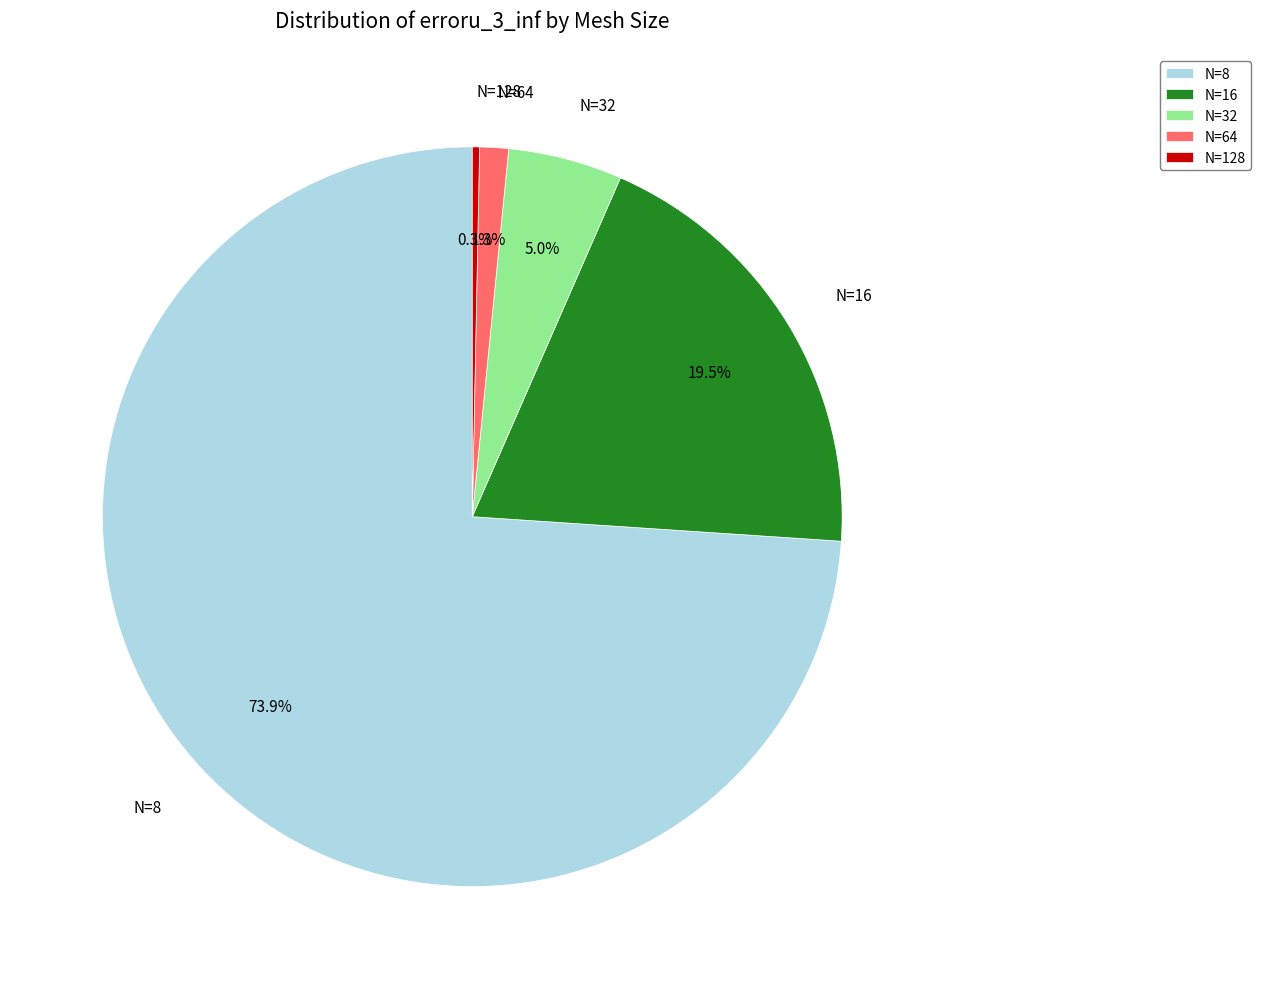

To the nearest percent, what is the difference between the N=8 and N=32 slice percentages?

69%